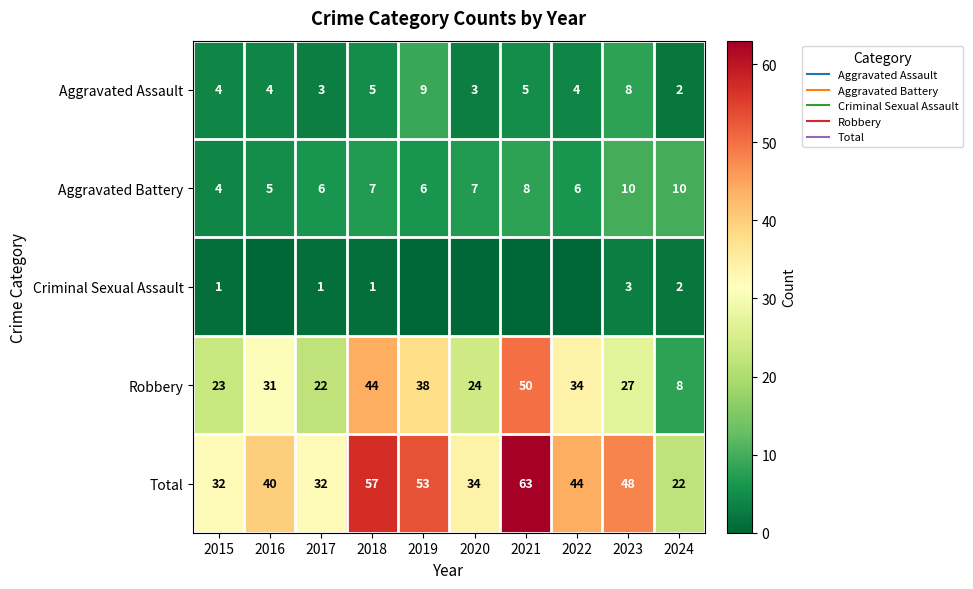

What is the difference between the maximum and minimum values in the Criminal Sexual Assault series?

3